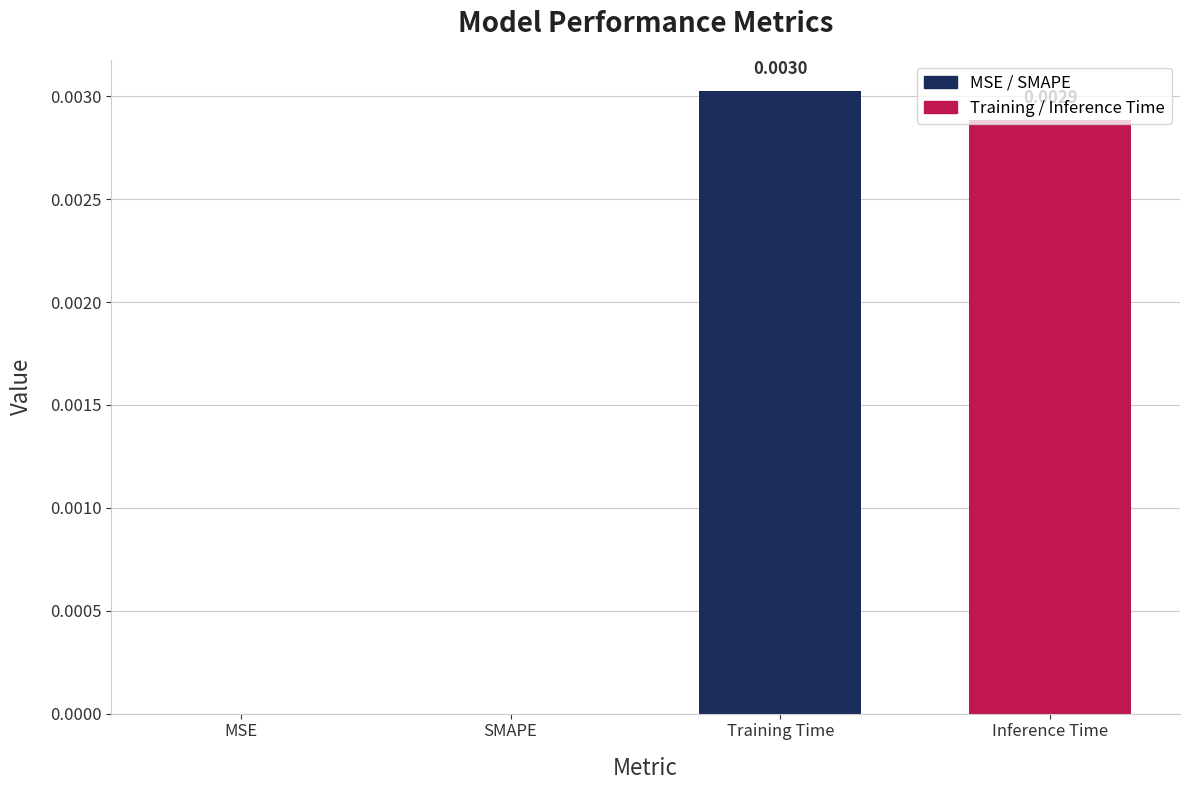

Between Training Time and MSE, which is larger?

Training Time